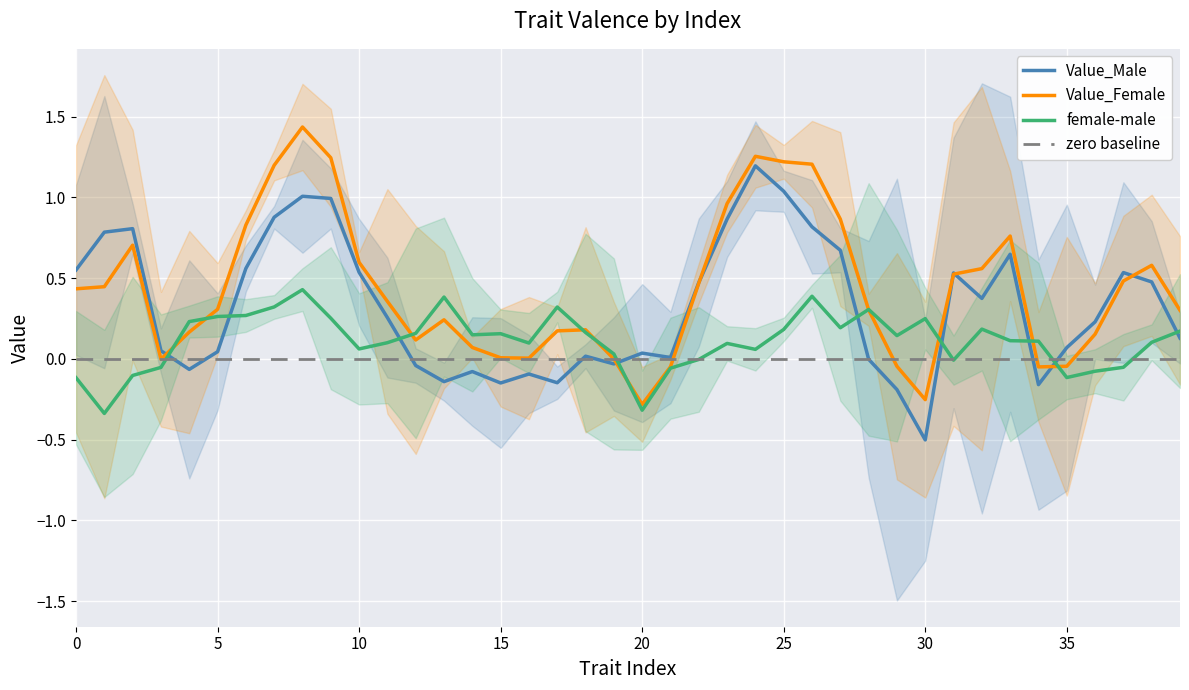

The female-male series shows -0.1 at 35. True or false?

True